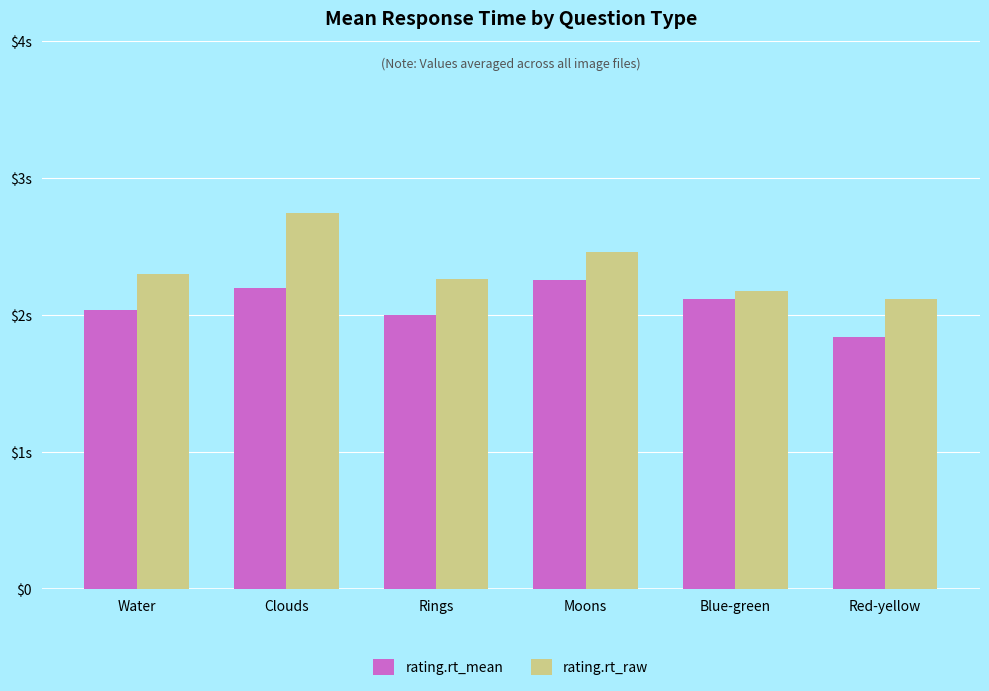

Are the bars horizontal?

No